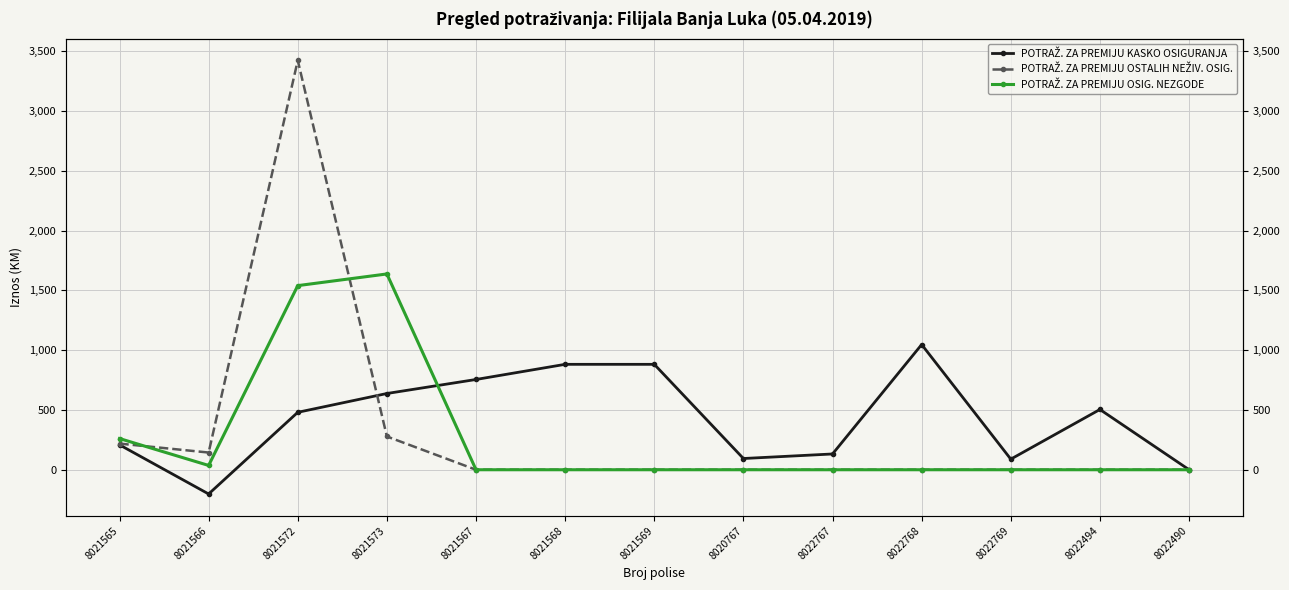

The value of POTRAŽ. ZA PREMIJU OSIG. NEZGODE at 8020767 is 0.0. True or false?

True